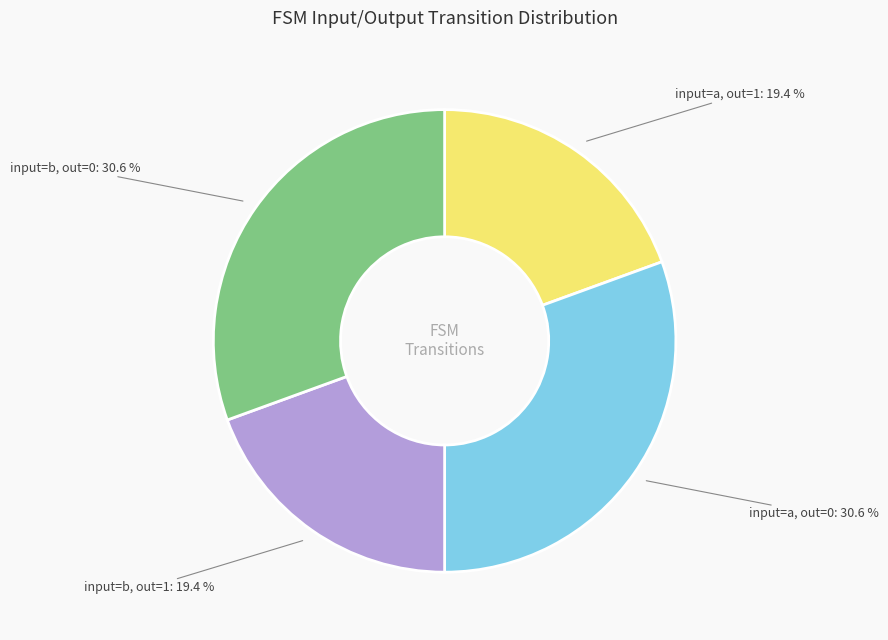

Is there a majority slice in this chart?

No